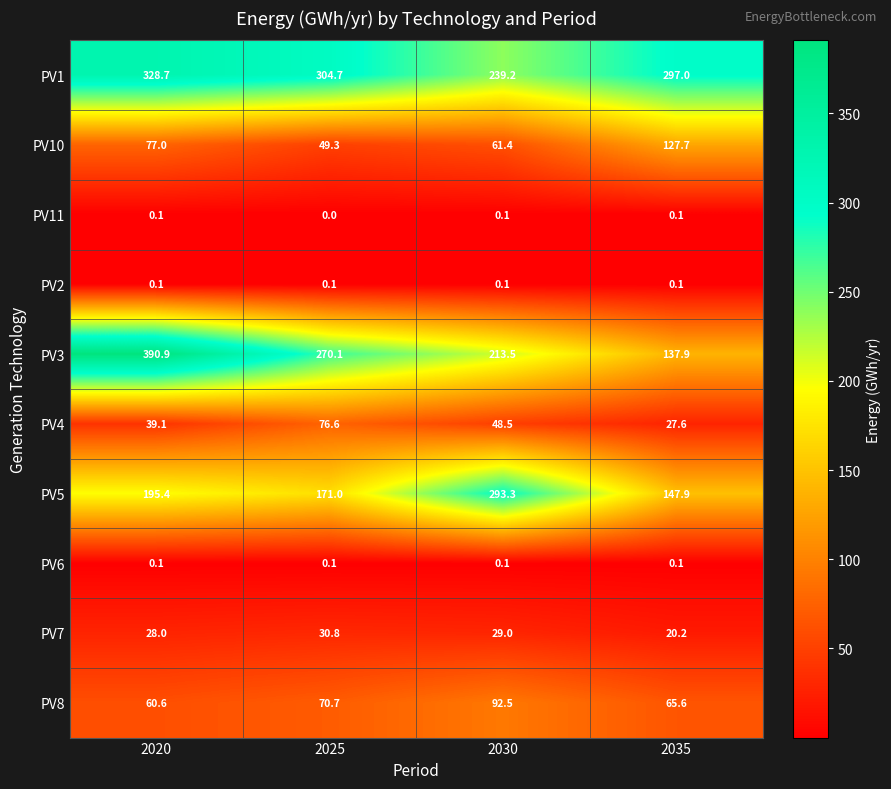

Rank the categories by PV3 value from highest to lowest.

2020, 2025, 2030, 2035